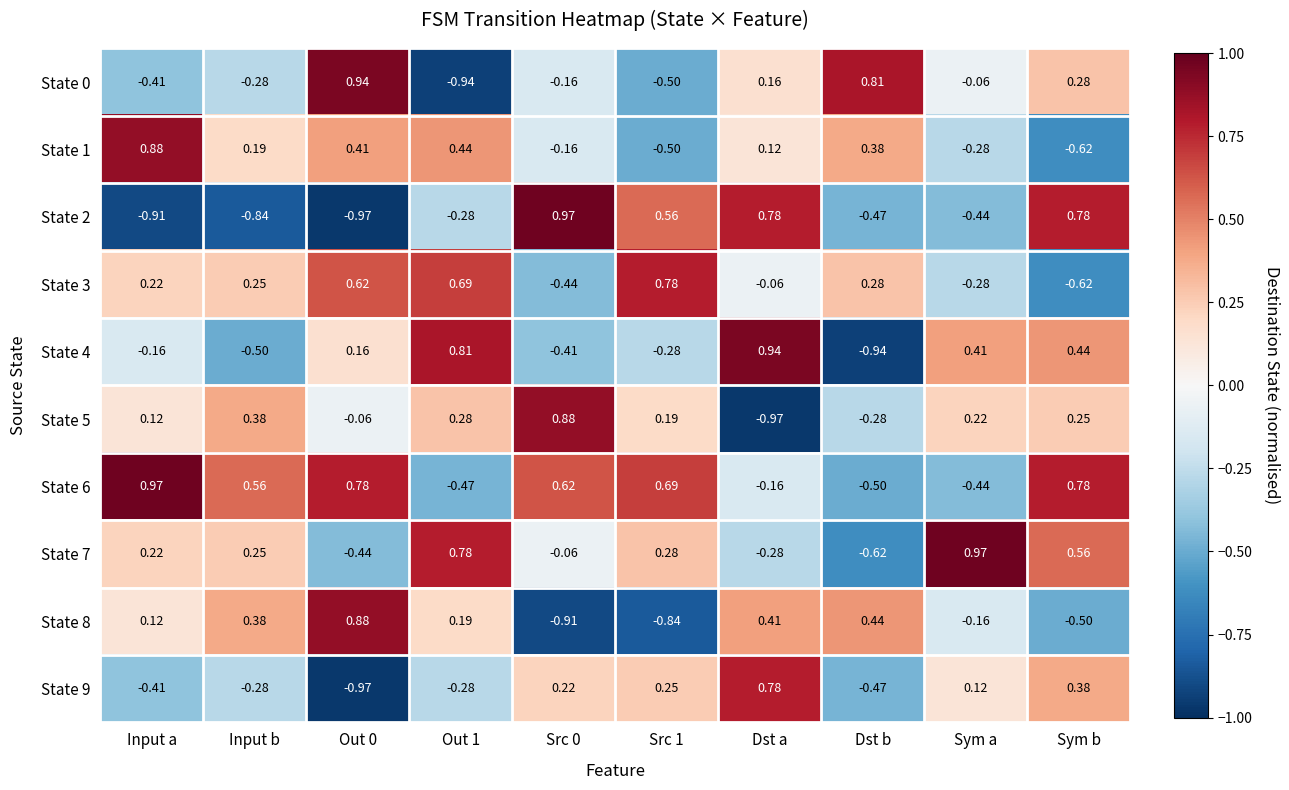

How many categories are shown in the chart?

10